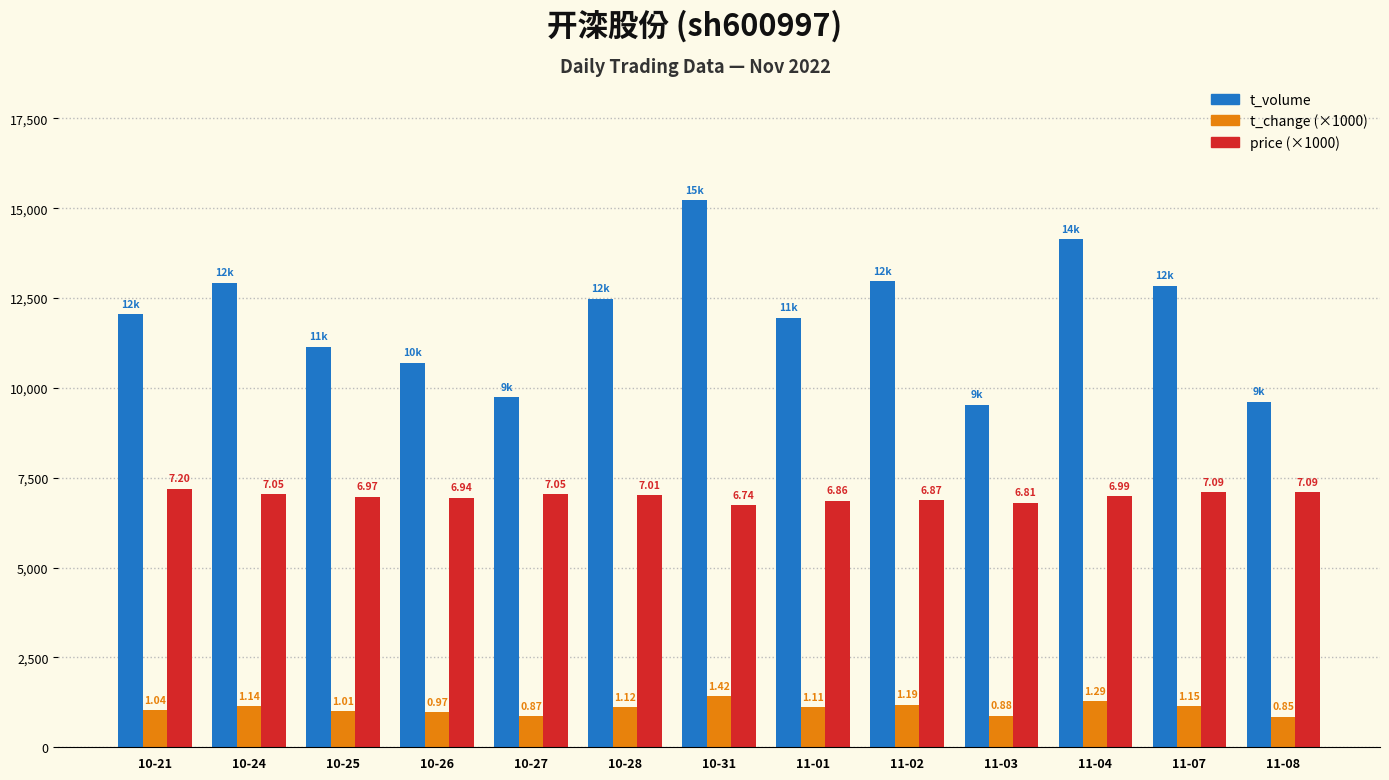

What are all the series names shown in the legend?

t_volume, t_change (×1000), price (×1000)